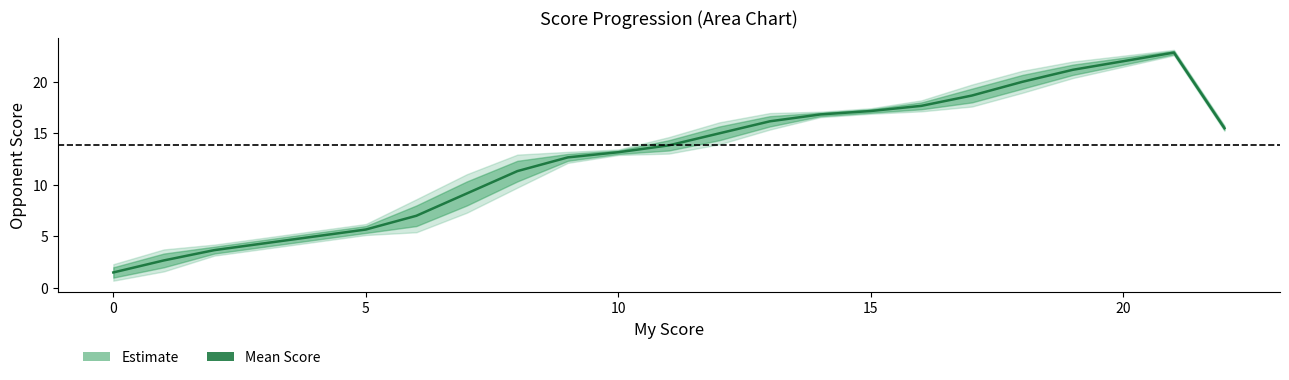

What is the label of the 22nd point from the left?

21